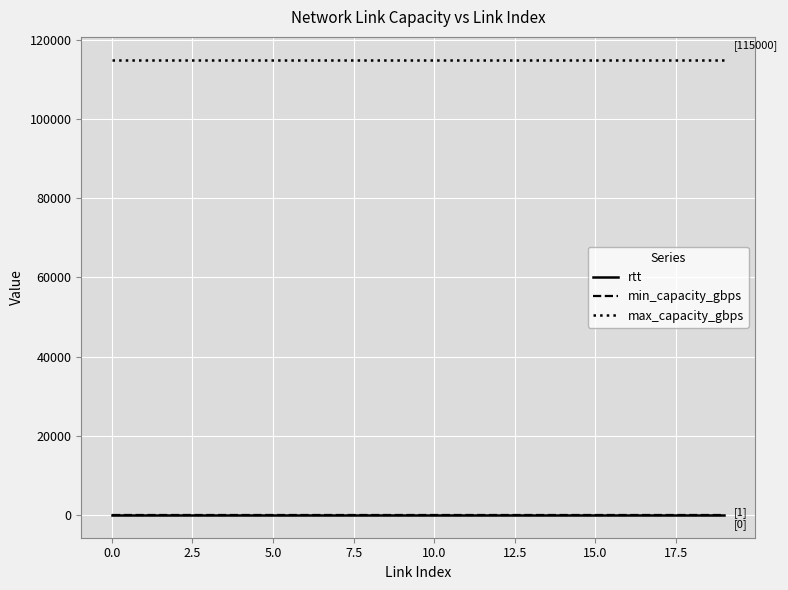

True or false: rtt and max_capacity_gbps intersect in this chart.

False